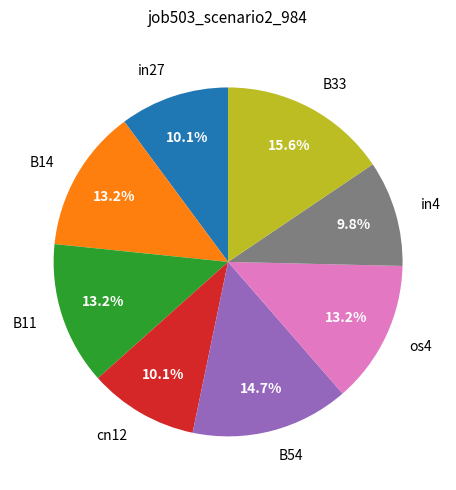

Count the number of slices in the pie.

8